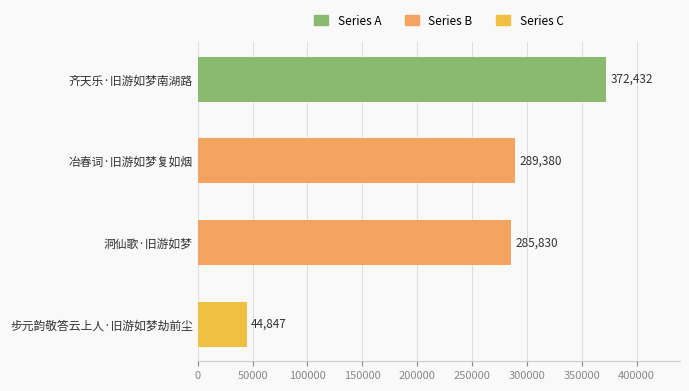

Reading top to bottom, list all the values displayed in this chart.

齐天乐·旧游如梦南湖路=372432	冶春词·旧游如梦复如烟=289380	洞仙歌·旧游如梦=285830	步元韵敬答云上人·旧游如梦劫前尘=44847